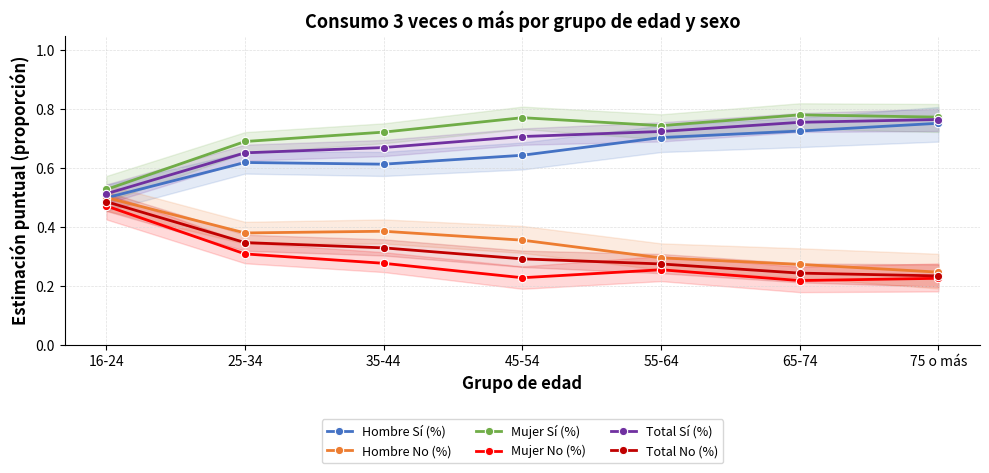

What is the label of the 2nd point from the left?

25-34